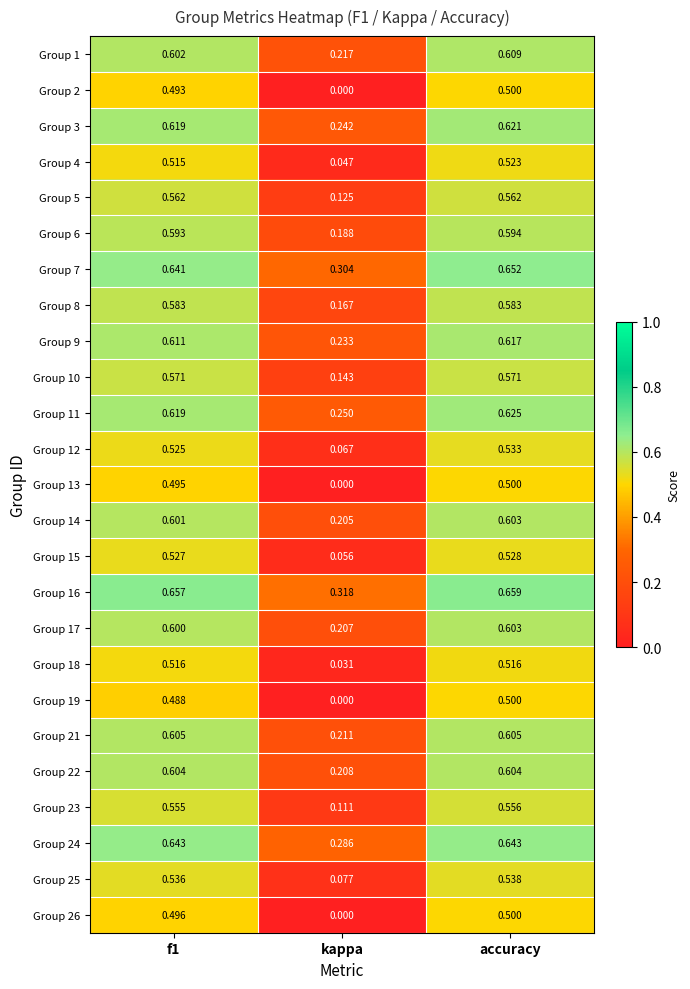

Which category has the highest value across all series?

accuracy